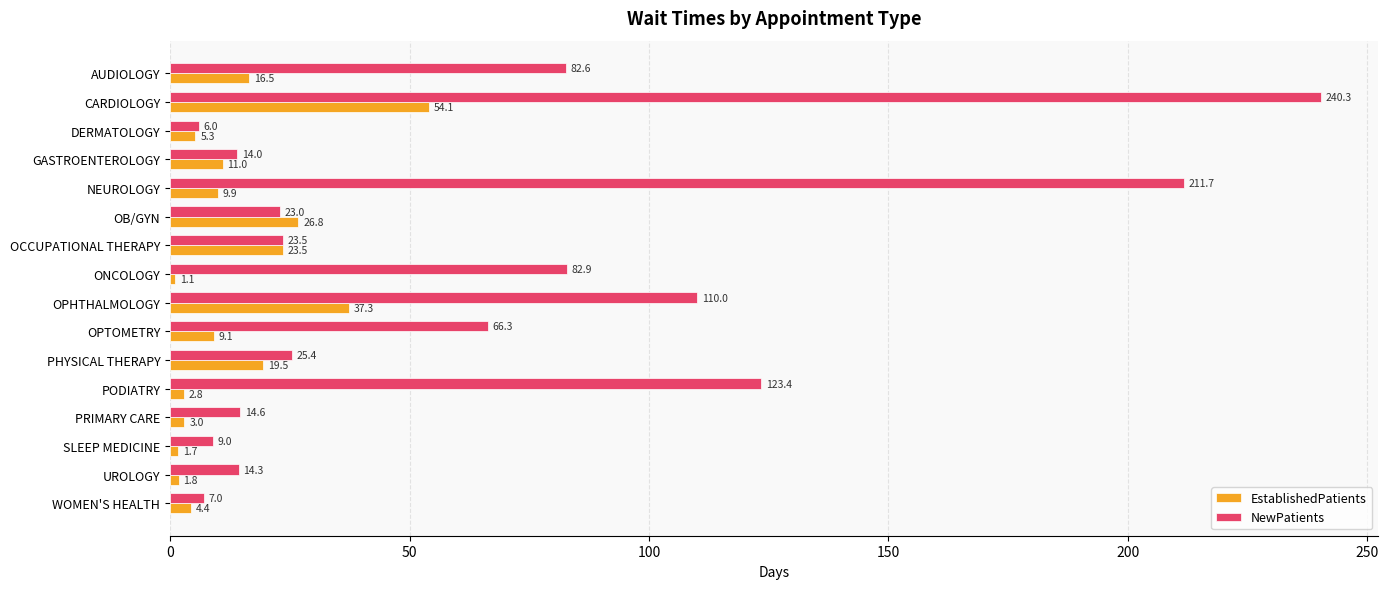

What is the average value of the EstablishedPatients series?

14.2